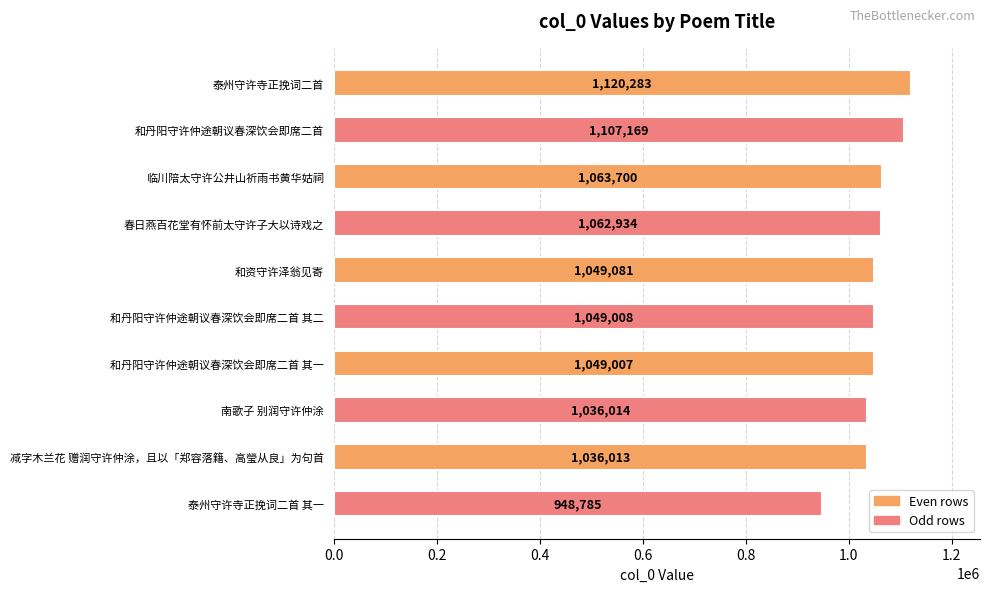

List the labels in order of value, largest first.

泰州守许寺正挽词二首, 和丹阳守许仲途朝议春深饮会即席二首, 临川陪太守许公井山祈雨书黄华姑祠, 春日燕百花堂有怀前太守许子大以诗戏之, 和资守许泽翁见寄, 和丹阳守许仲途朝议春深饮会即席二首 其二, 和丹阳守许仲途朝议春深饮会即席二首 其一, 南歌子 别润守许仲涂, 减字木兰花 赠润守许仲涂，且以「郑容落籍、高瑩从良」为句首, 泰州守许寺正挽词二首 其一